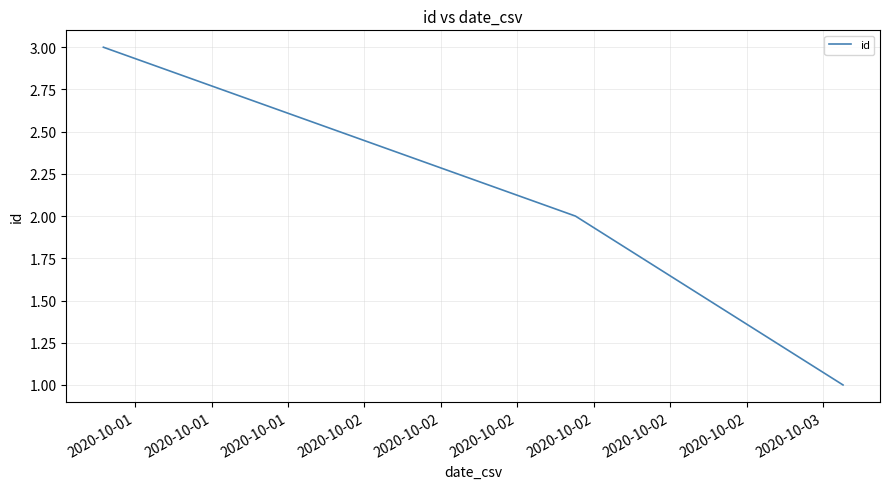

What is the maximum value shown in the chart?

3